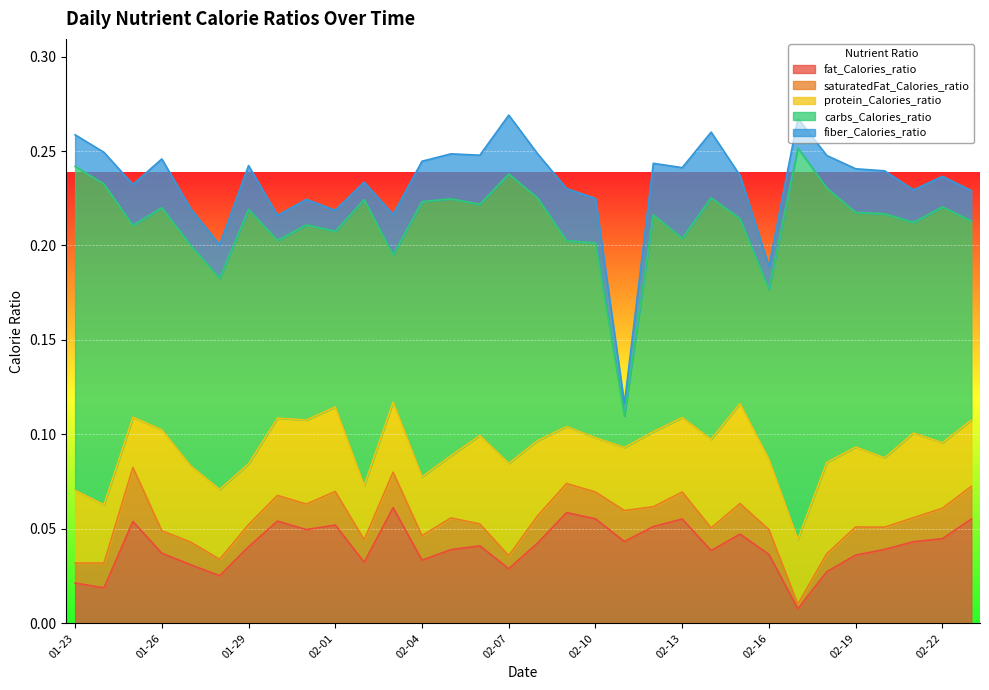

Which has a higher value, 2021-02-07 or 2021-02-12?

2021-02-12